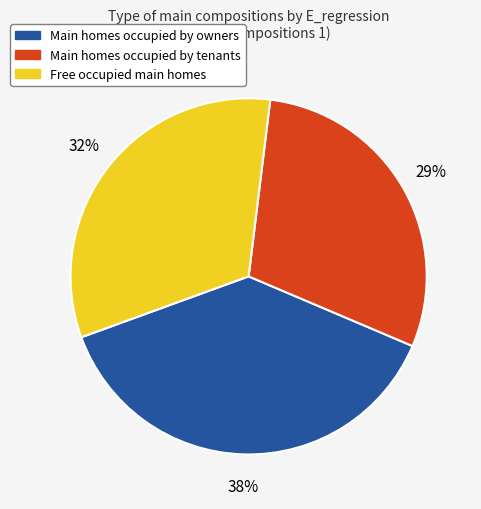

Does any single category account for the majority?

No